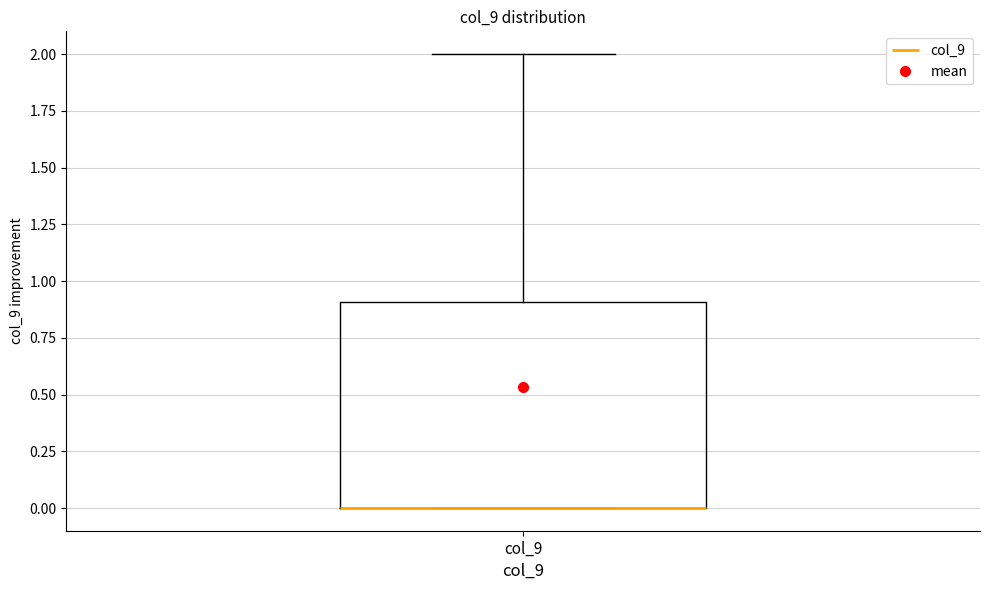

Read this box plot against the y-axis: the position of the median line, the range covered by the box, and the ends of both whiskers. The values are not printed on the chart, so give them approximately, as read against the axis.

median 0.0 (drawn on the box's lower edge), box 0.0 to 0.9, whiskers 0.0 to 2.0